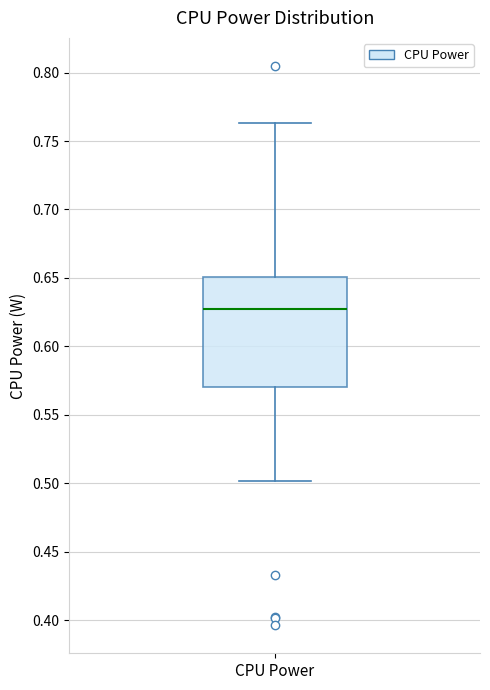

Where does the upper whisker of the box for CPU Power end on the y-axis? The values are not printed on the chart, so give them approximately, as read against the axis.

0.765